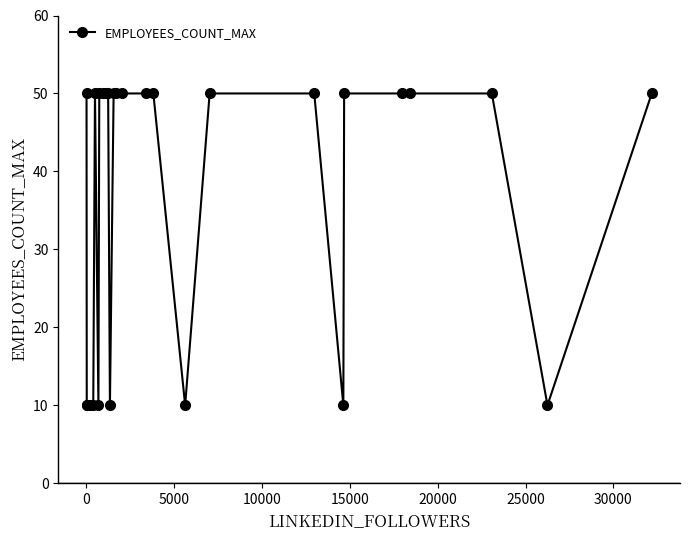

What is the minimum value shown in the chart?

10